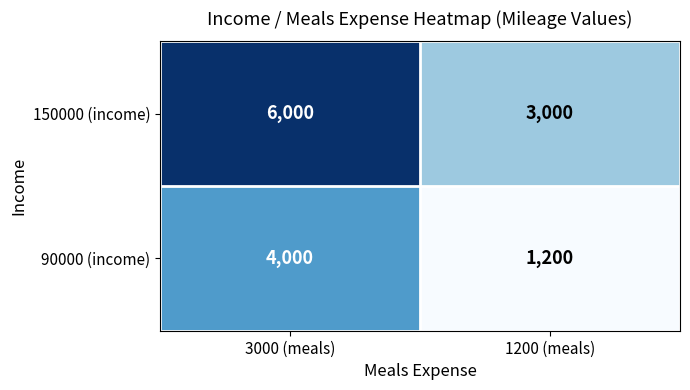

Rank the series by their average value, from lowest to highest.

90000 (income), 150000 (income)